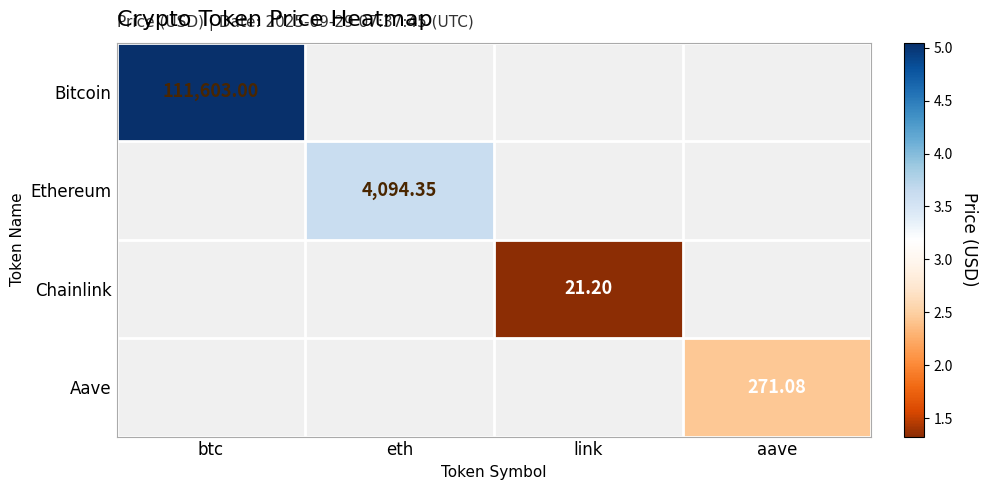

Which series has the widest spread of values?

Bitcoin